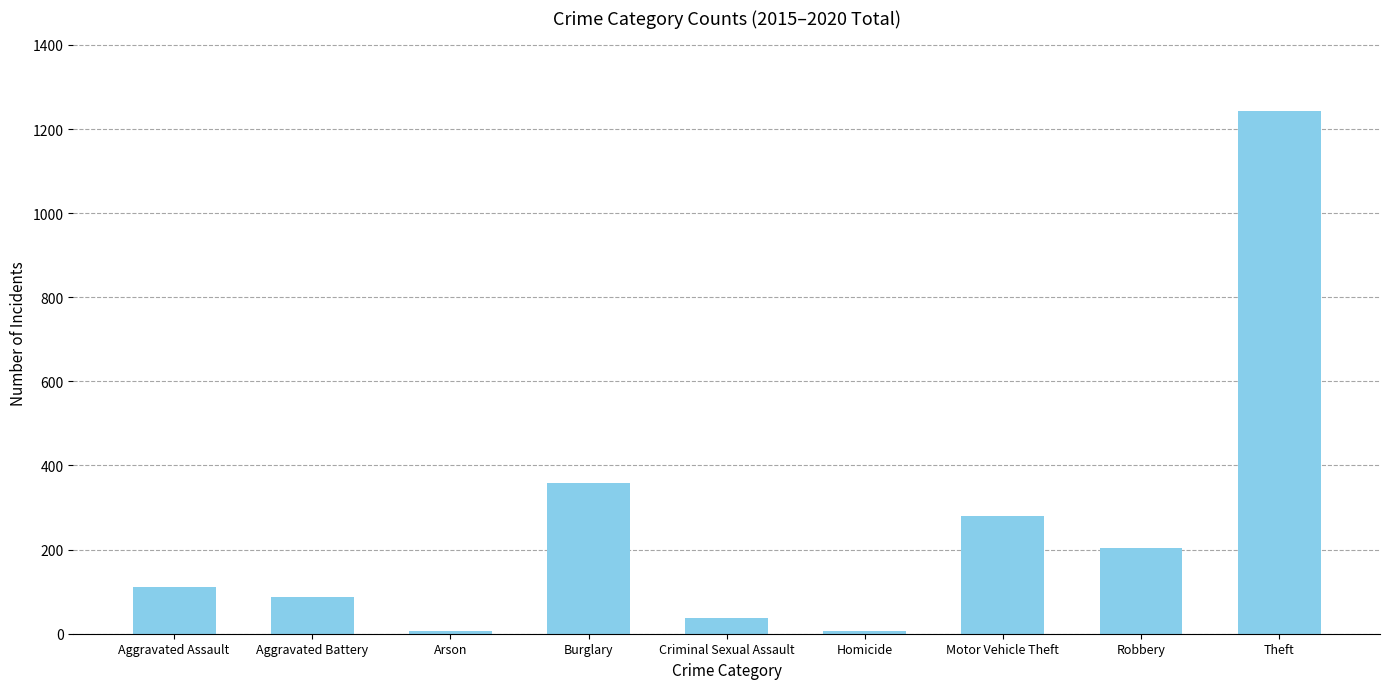

What is the maximum value shown in the chart?

1244